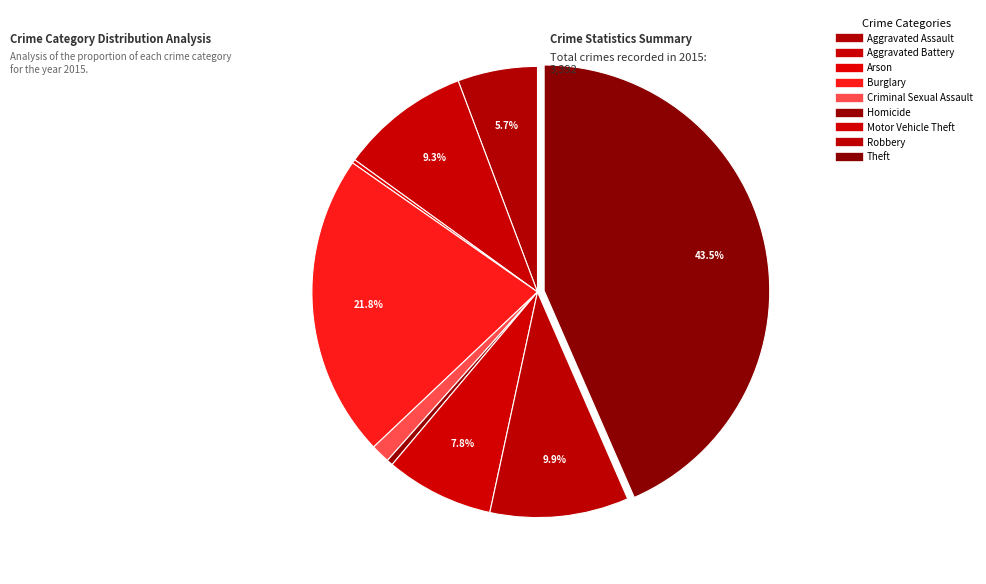

What is the largest slice in the pie chart?

Theft